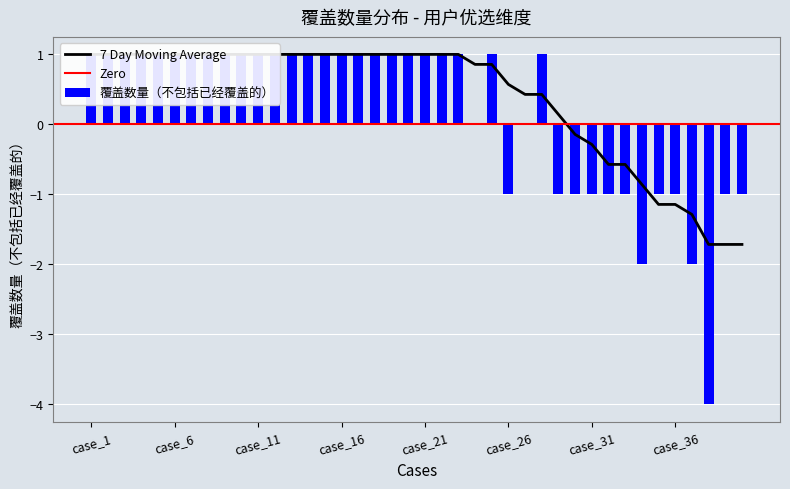

How many values are between -1 and 1?

37